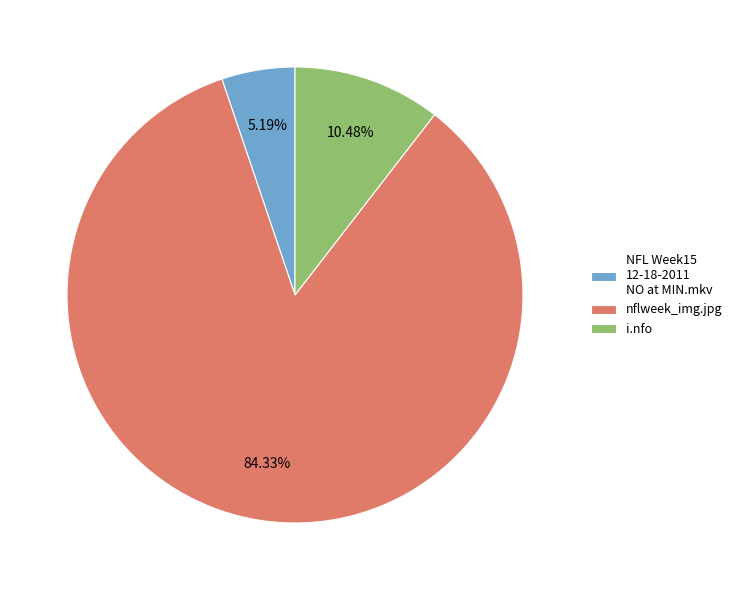

Rank the categories by value from highest to lowest.

nflweek_img.jpg, i.nfo, NFL Week15 12-18-2011 NO at MIN.mkv